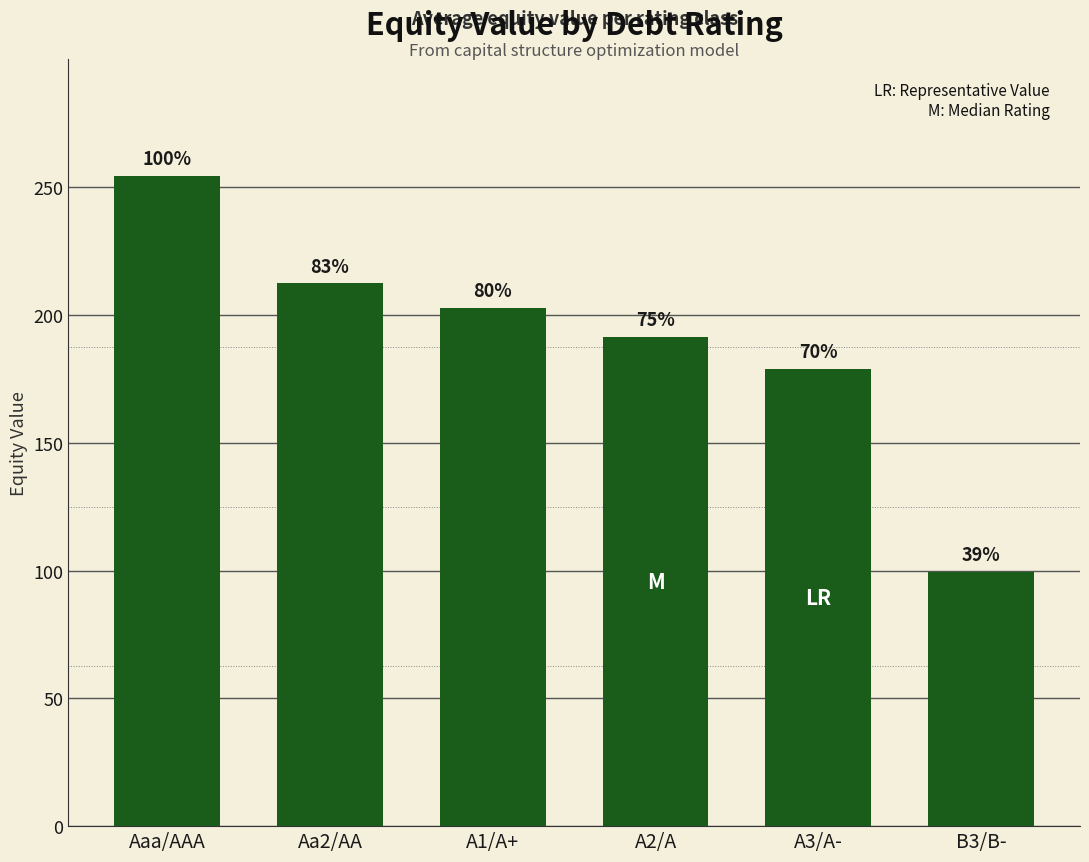

How many bars are there in total?

6